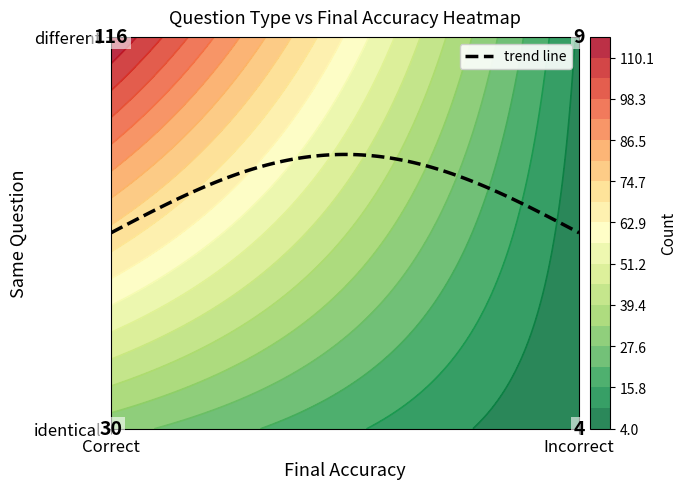

Reading left to right, what are all the values shown in this chart?

30	4	116	9